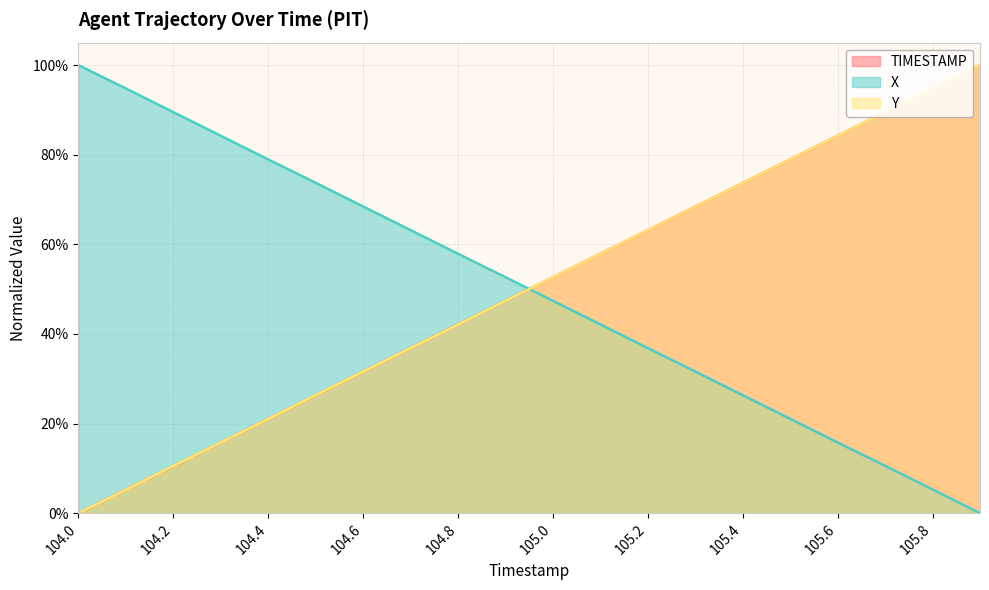

True or false: X has more than 0 points higher than both neighbors.

False